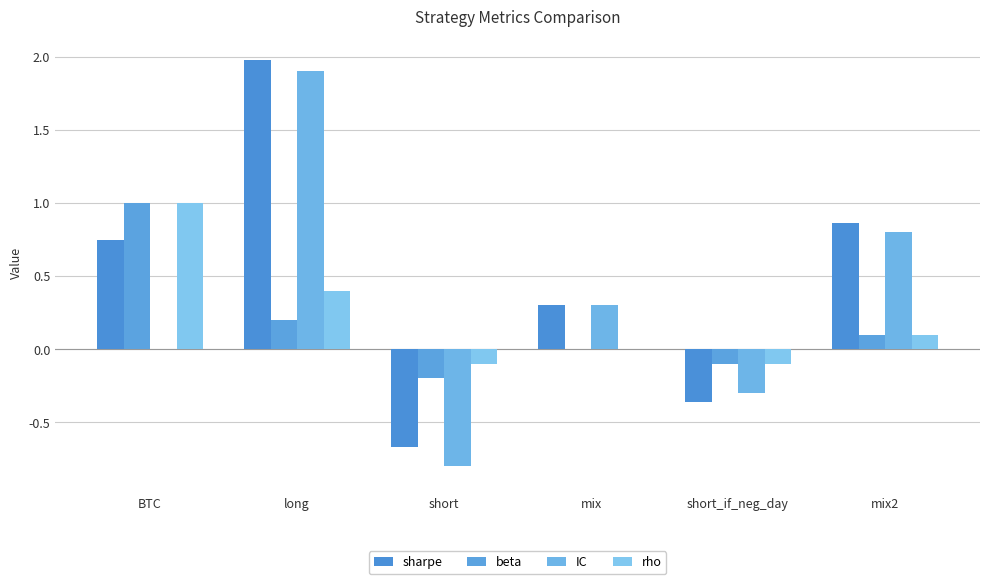

Reading right to left, list all the values displayed in this chart.

sharpe: mix2=0.9	short_if_neg_day=-0.4	mix=0.3	short=-0.7	long=2.0	BTC=0.8
beta: mix2=0.1	short_if_neg_day=-0.1	mix=0.0	short=-0.2	long=0.2	BTC=1.0
IC: mix2=0.8	short_if_neg_day=-0.3	mix=0.3	short=-0.8	long=1.9	BTC=0.0
rho: mix2=0.1	short_if_neg_day=-0.1	mix=0.0	short=-0.1	long=0.4	BTC=1.0